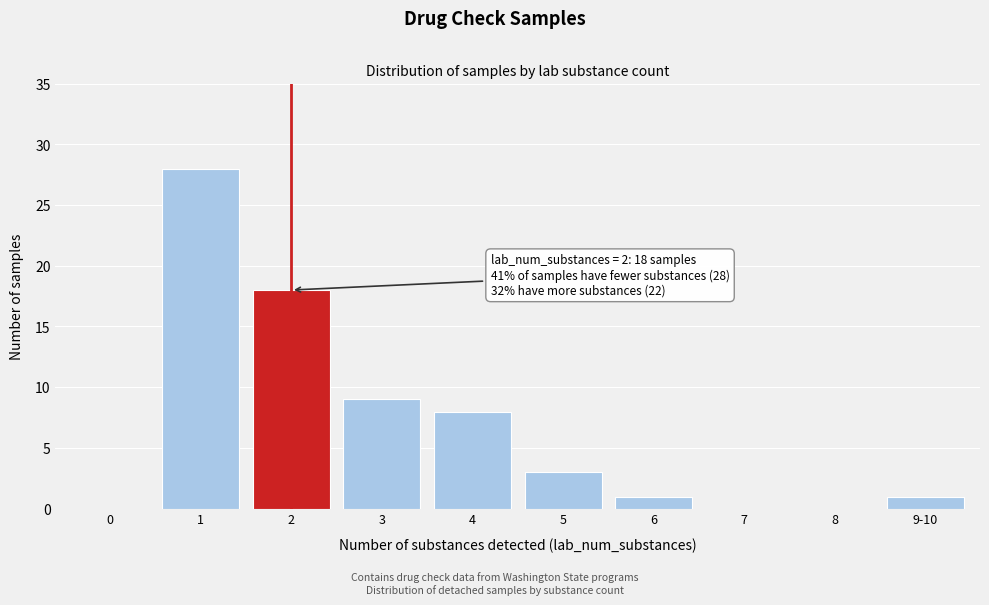

Reading right to left, transcribe all the data shown in this chart.

9-10=1	8=0	7=0	6=1	5=3	4=8	3=9	2=18	1=28	0=0